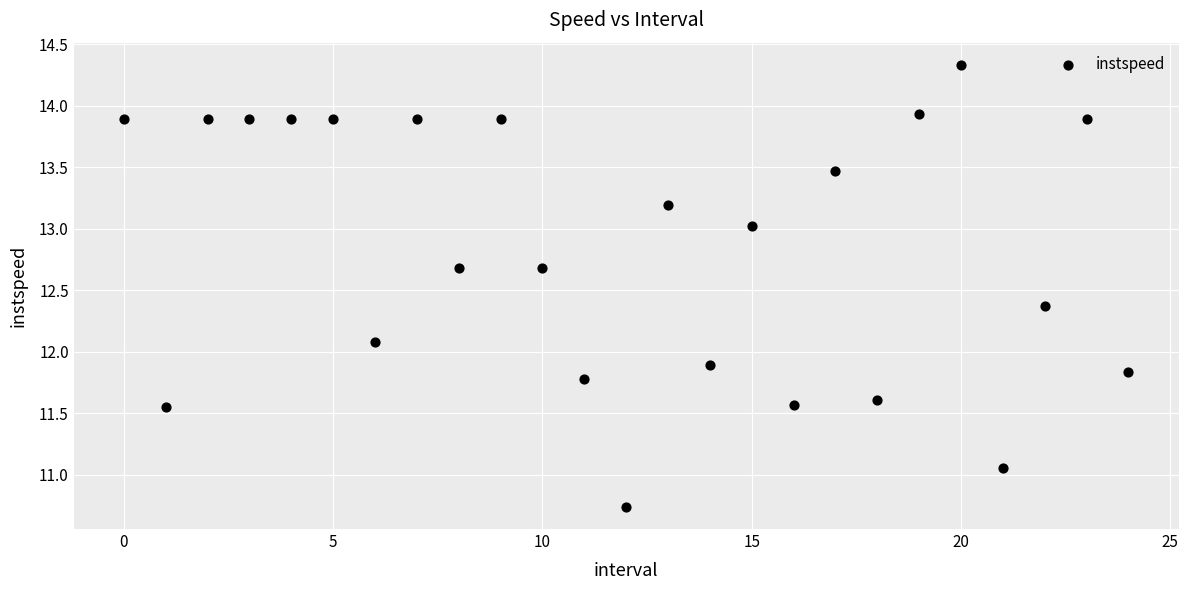

What is the range of Y values (max minus min)?

3.6